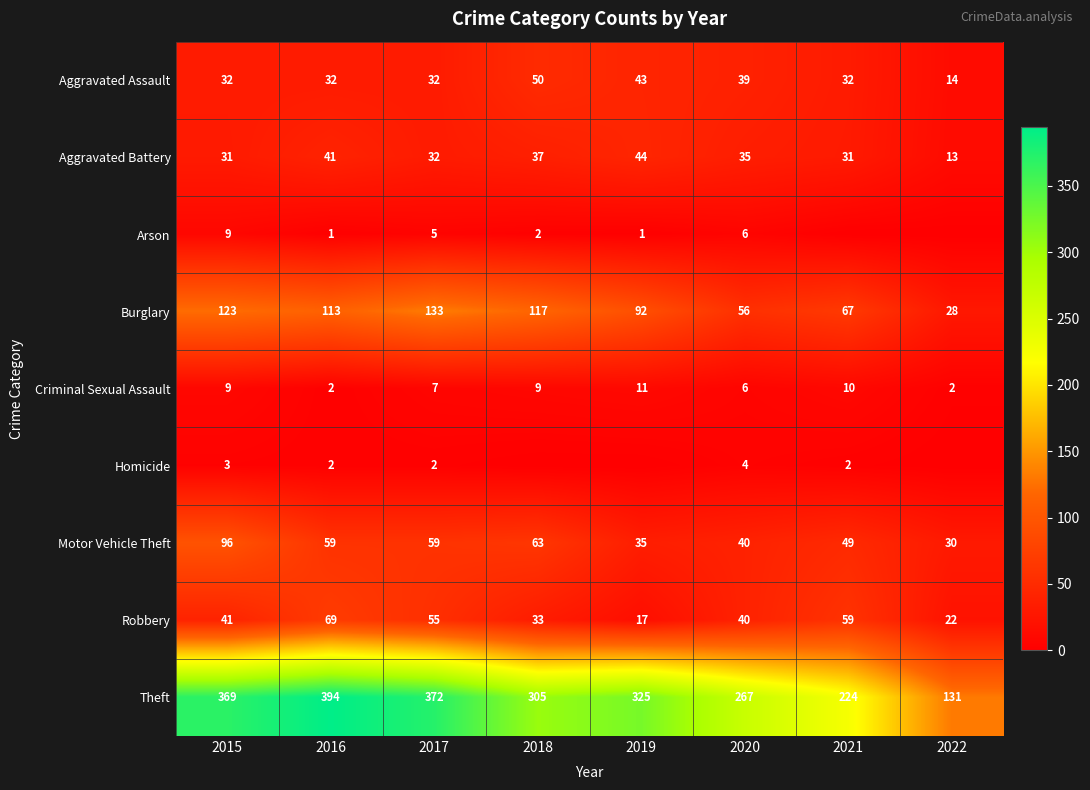

What is the sum of the Burglary values at 2016 and 2018?

230